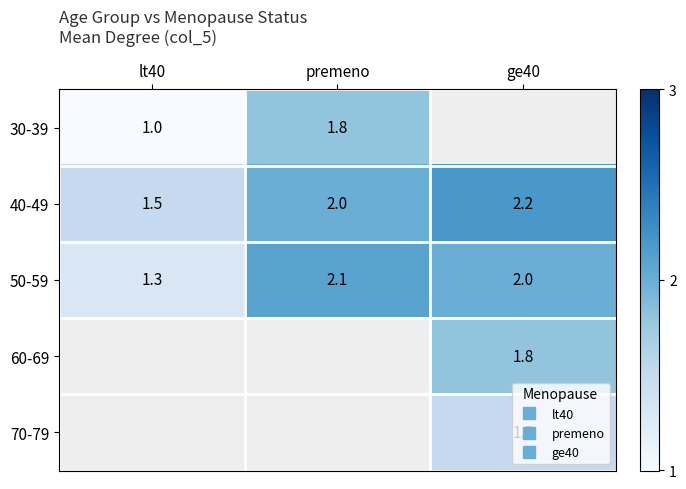

The value of 30-39 at lt40 is 0.3. True or false?

False